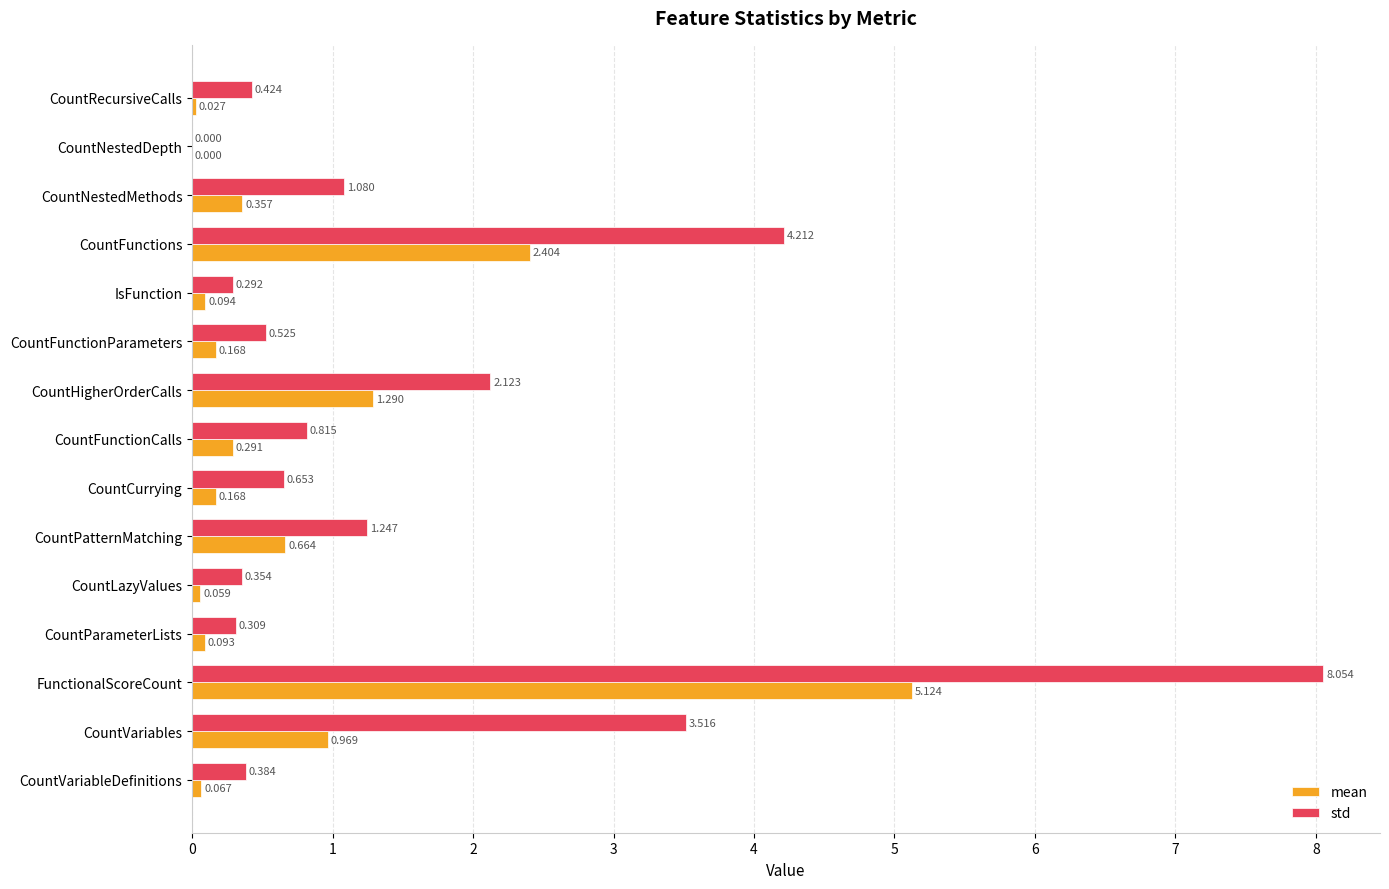

Which series has the widest spread of values?

std